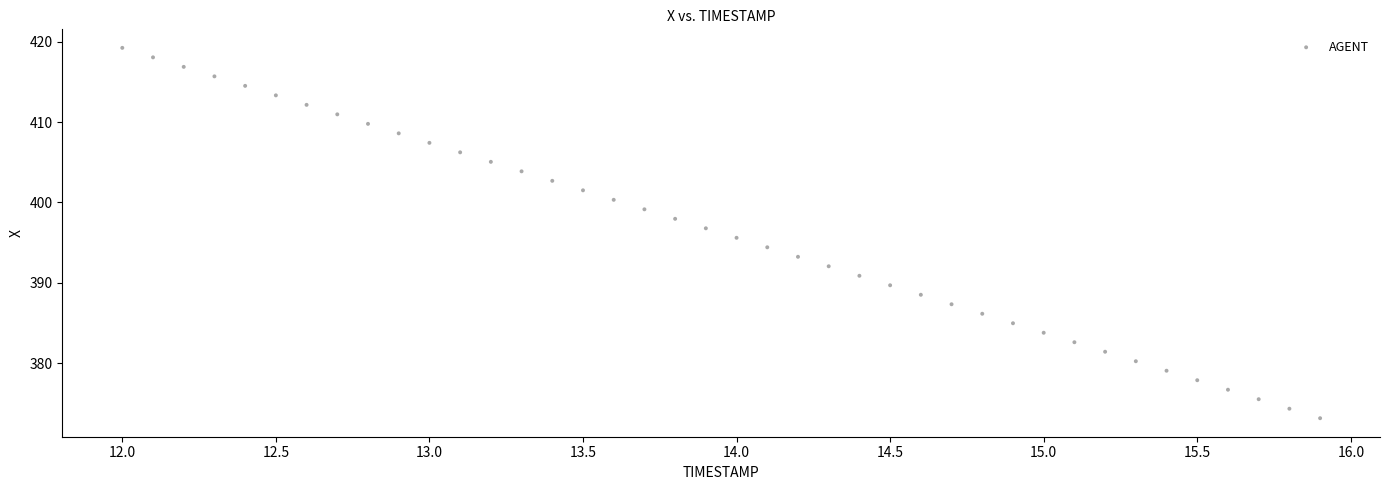

What is the range of Y values (max minus min)?

46.1